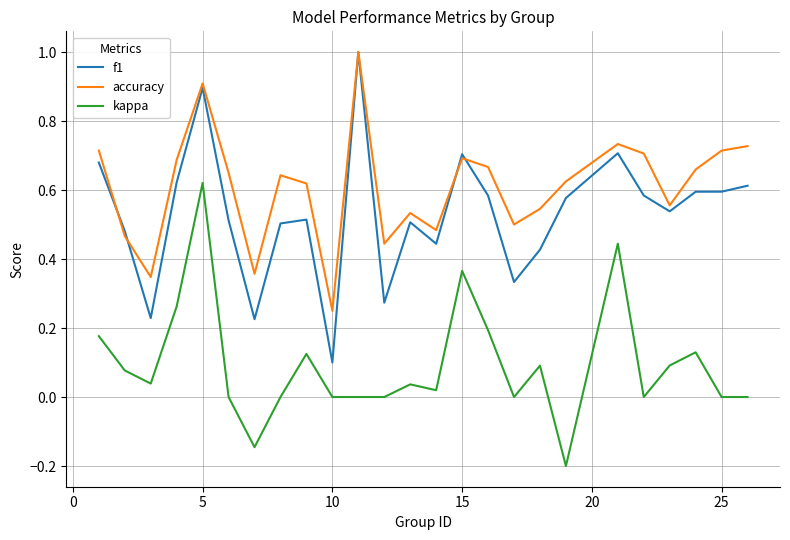

True or false: accuracy and kappa cross at least once.

False